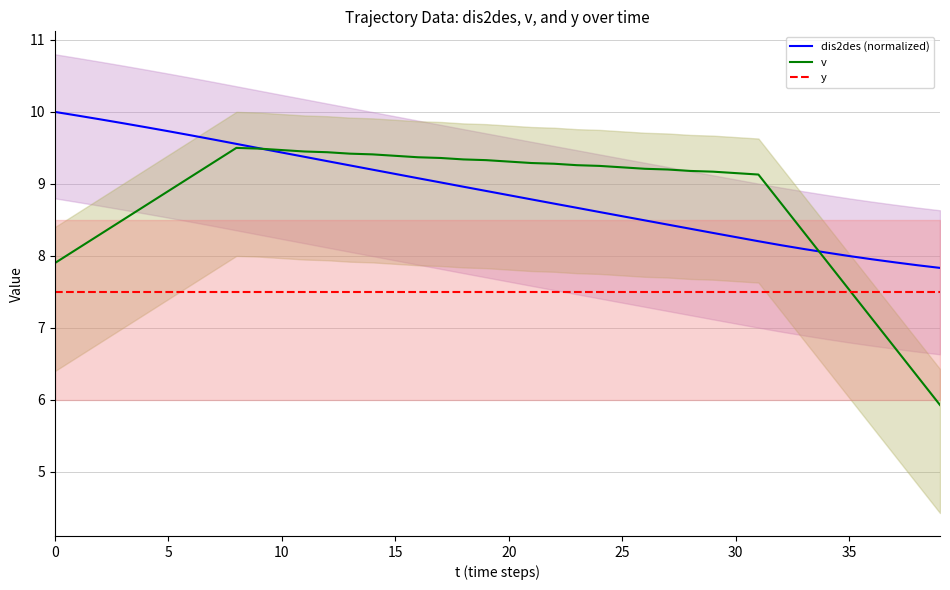

The value of dis2des (normalized) at 15 is 15.7. True or false?

False